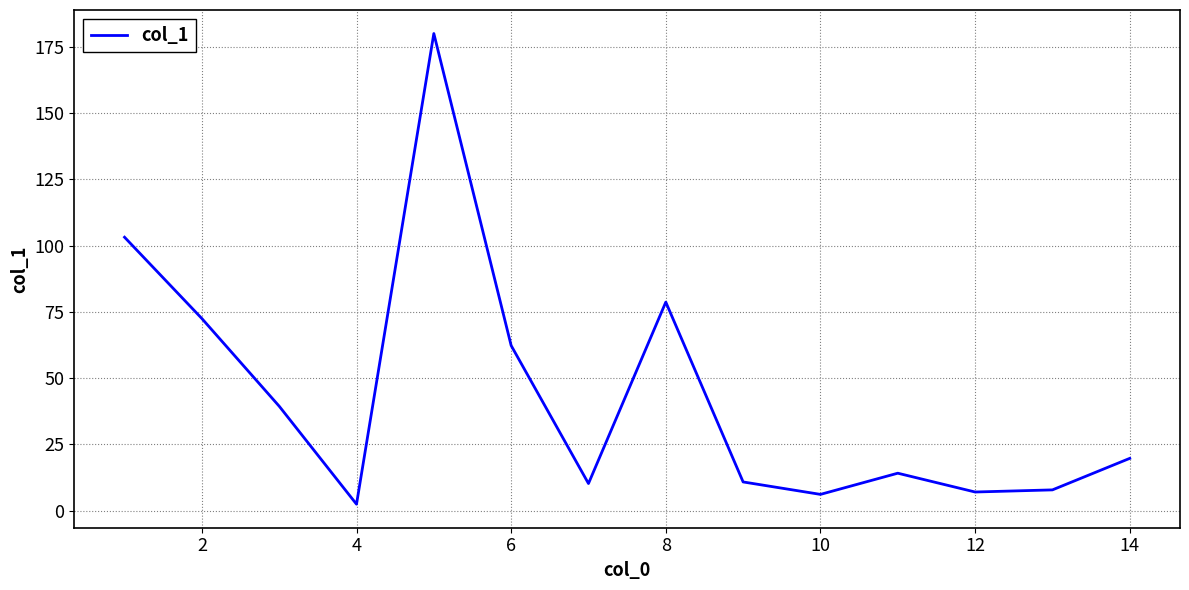

What is the greatest value displayed?

180.1